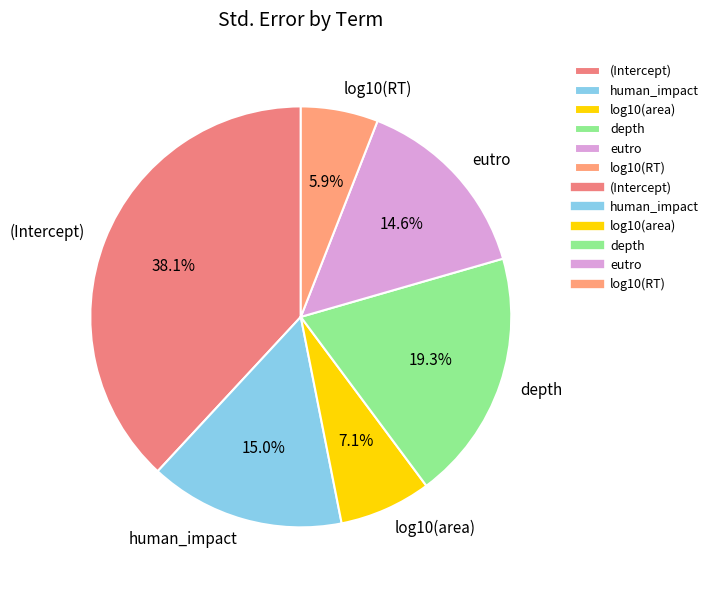

To the nearest percent, what portion does eutro represent?

15%